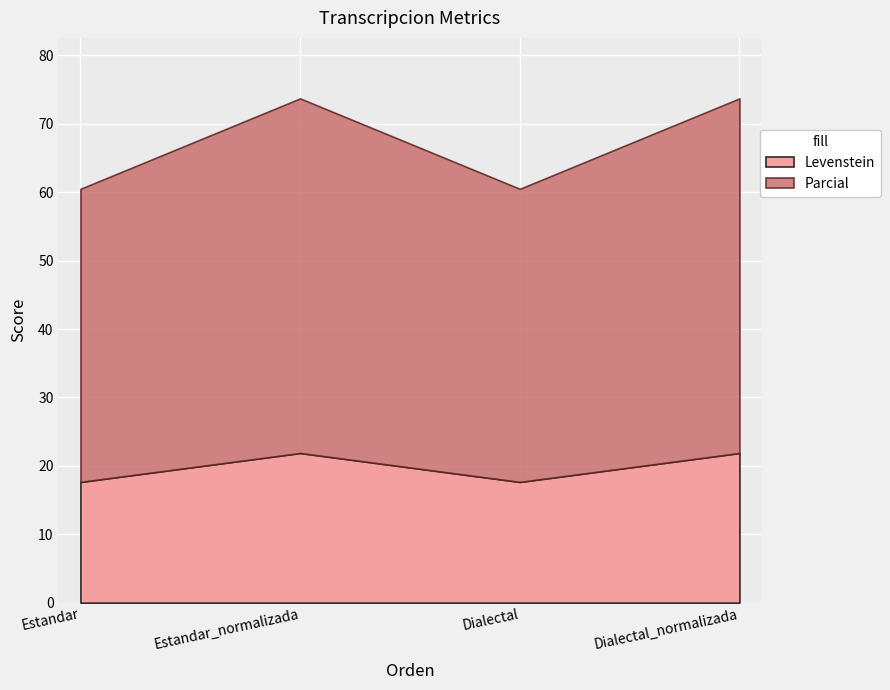

What is the highest value of the Levenstein series?

21.9